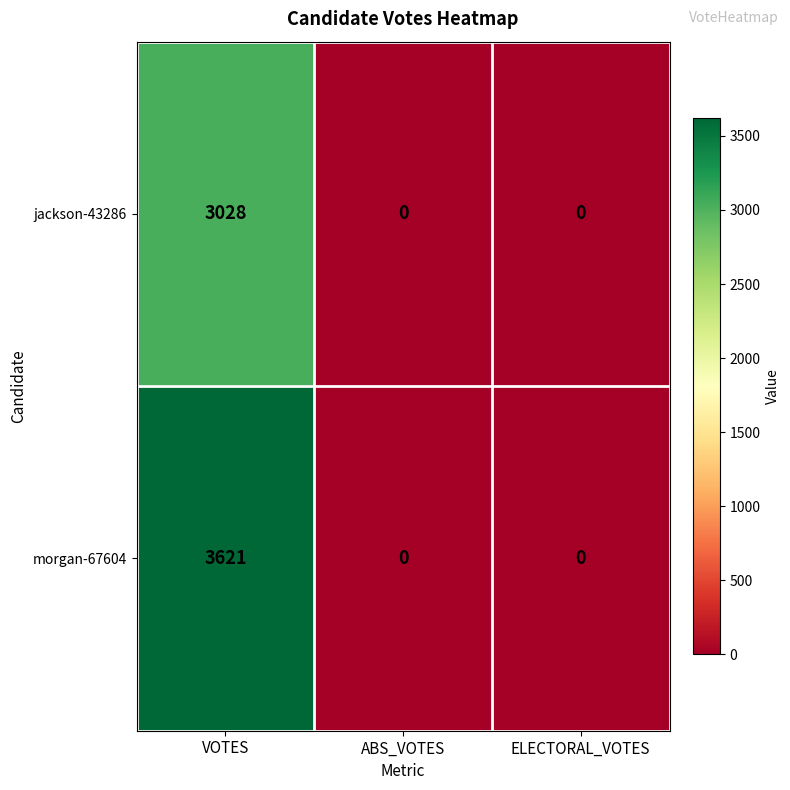

What is the greatest value displayed?

3621